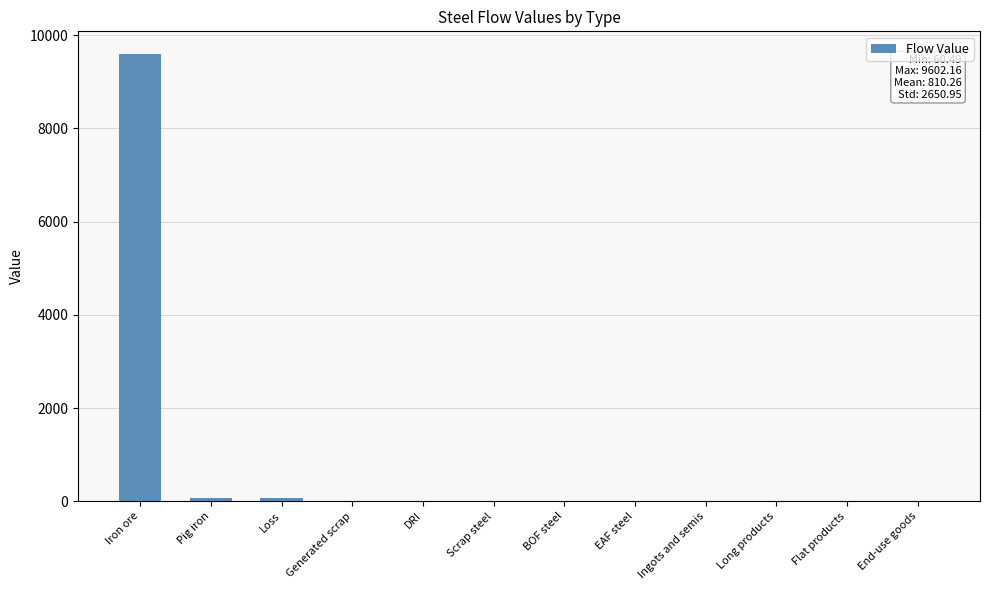

What is the change in value from Iron ore to BOF steel?

-9602.2